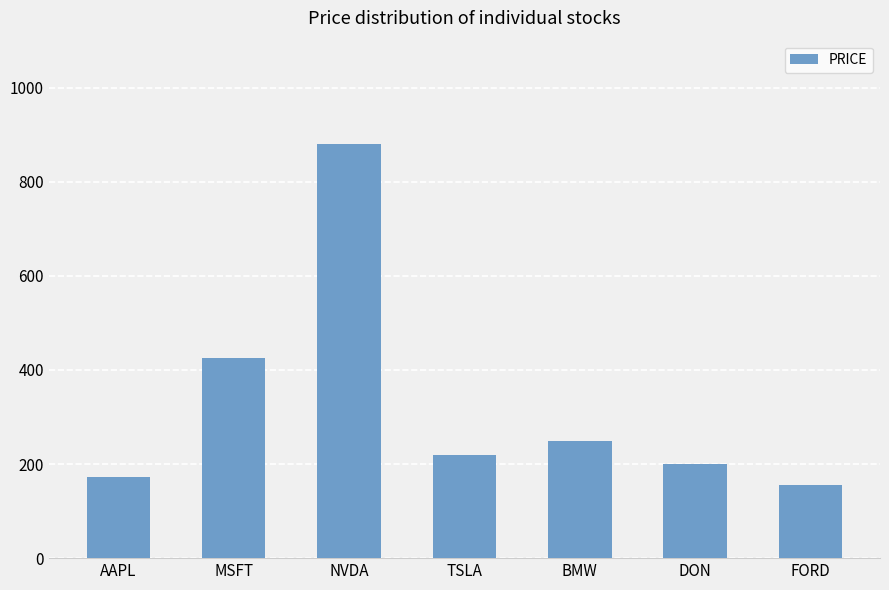

What is the difference between the second highest and minimum values?

270